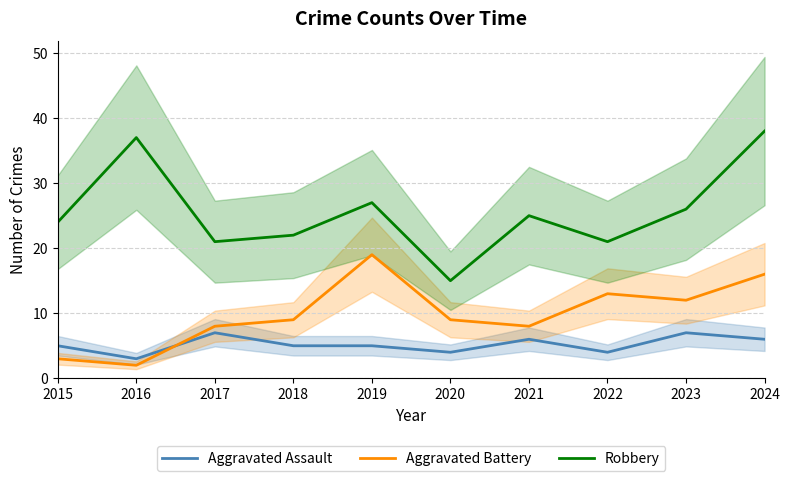

Reading left to right, extract all data points from this chart.

Aggravated Assault: 5	3	7	5	5	4	6	4	7	6
Aggravated Battery: 3	2	8	9	19	9	8	13	12	16
Robbery: 24	37	21	22	27	15	25	21	26	38